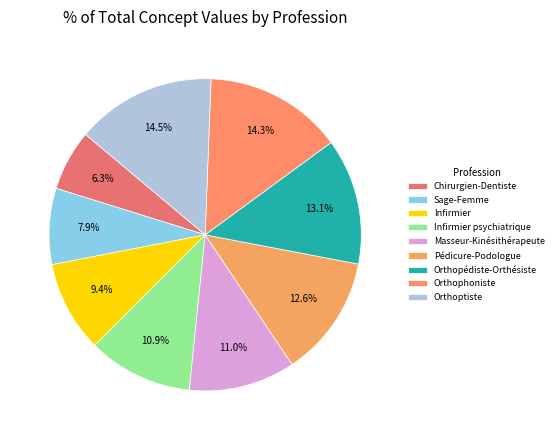

What is the largest slice in the pie chart?

Orthoptiste